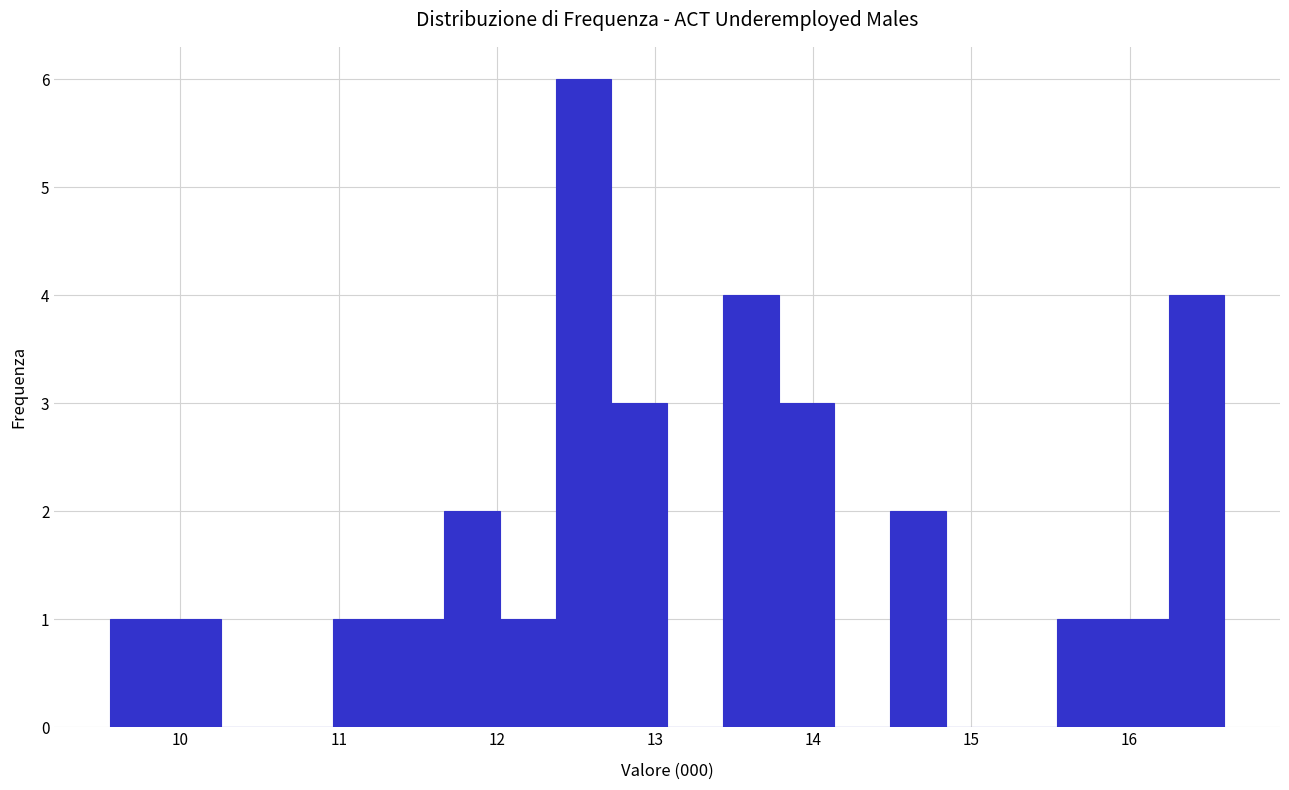

Read against the x-axis, roughly where is the centre of the tallest bar?

12.5